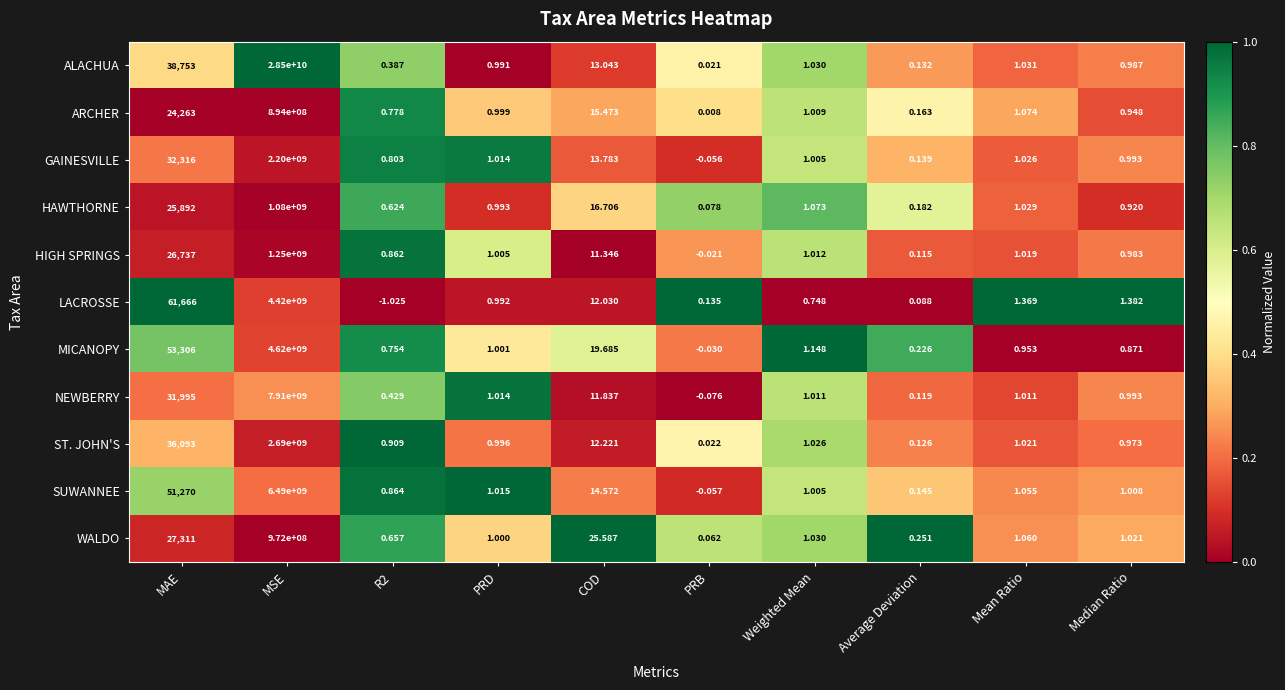

Which series changed the most between R2 and PRD?

LACROSSE